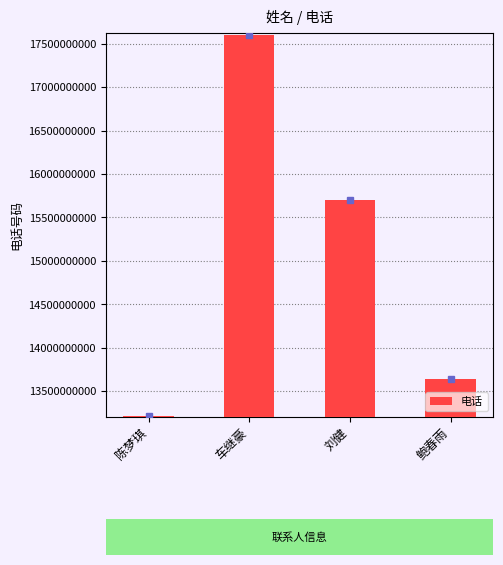

How many data points does each series have?

4